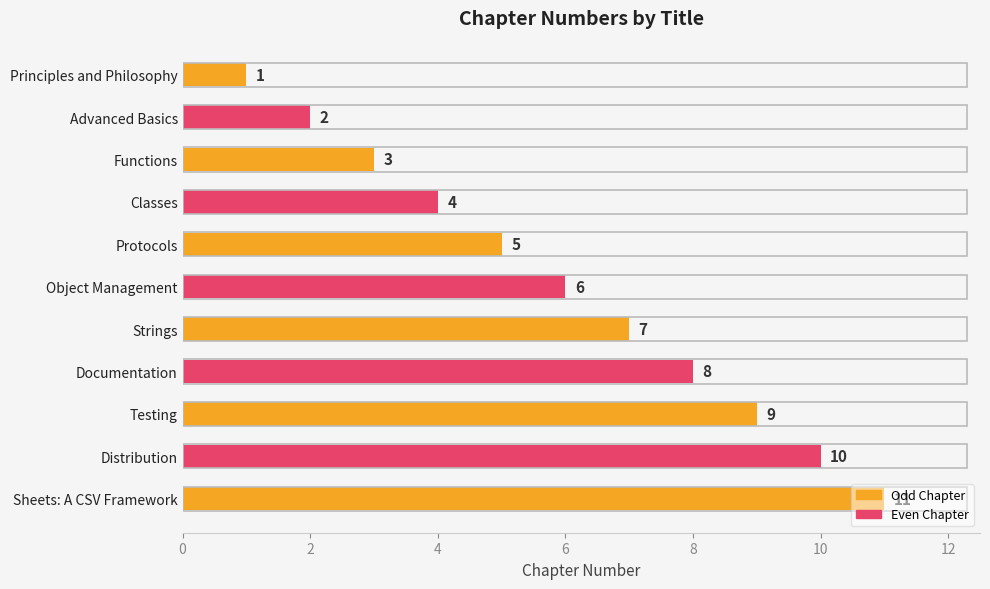

What is the change in value from Strings to Documentation?

+1